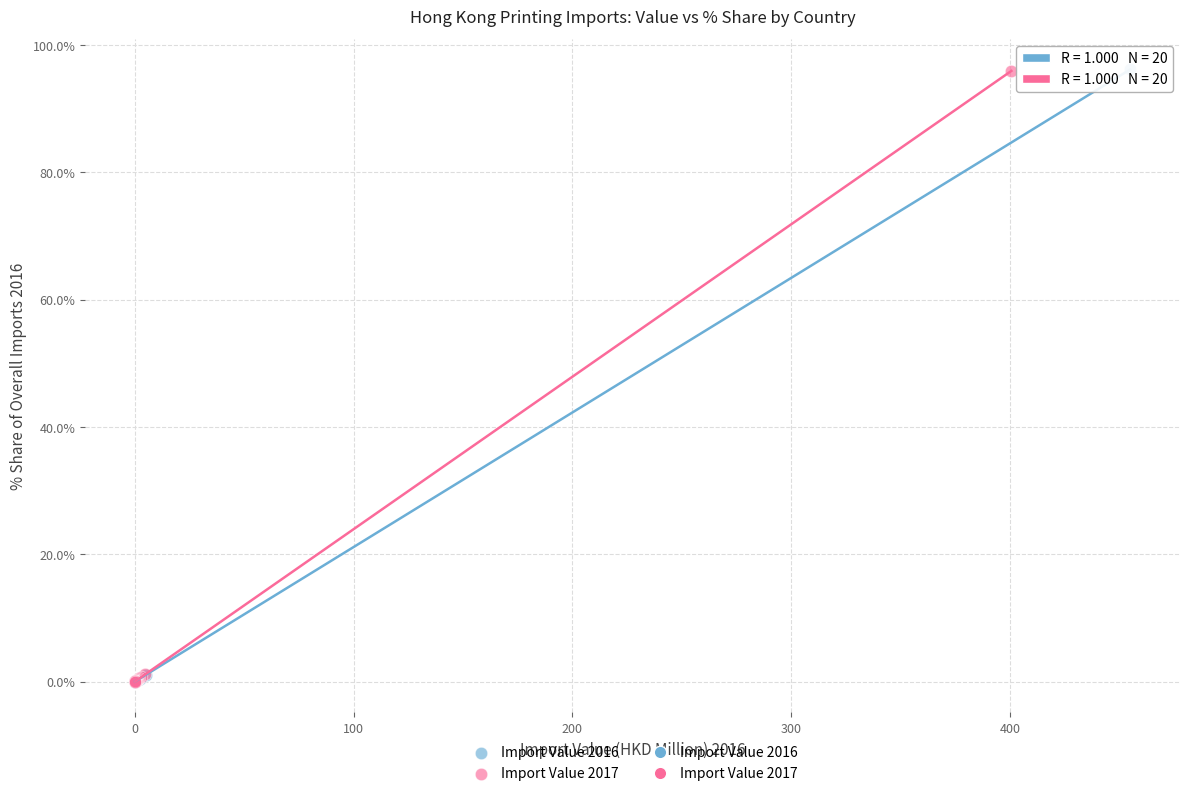

Which series has the largest Y range (max minus min)?

Import Value 2016